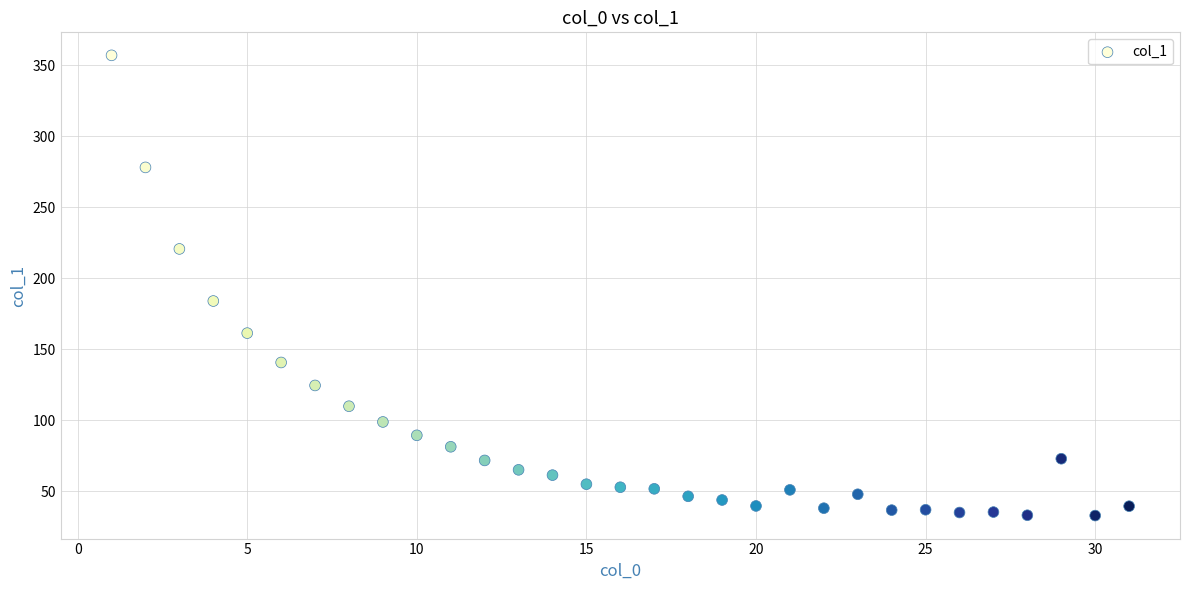

What is the range of X values (max minus min)?

30.0